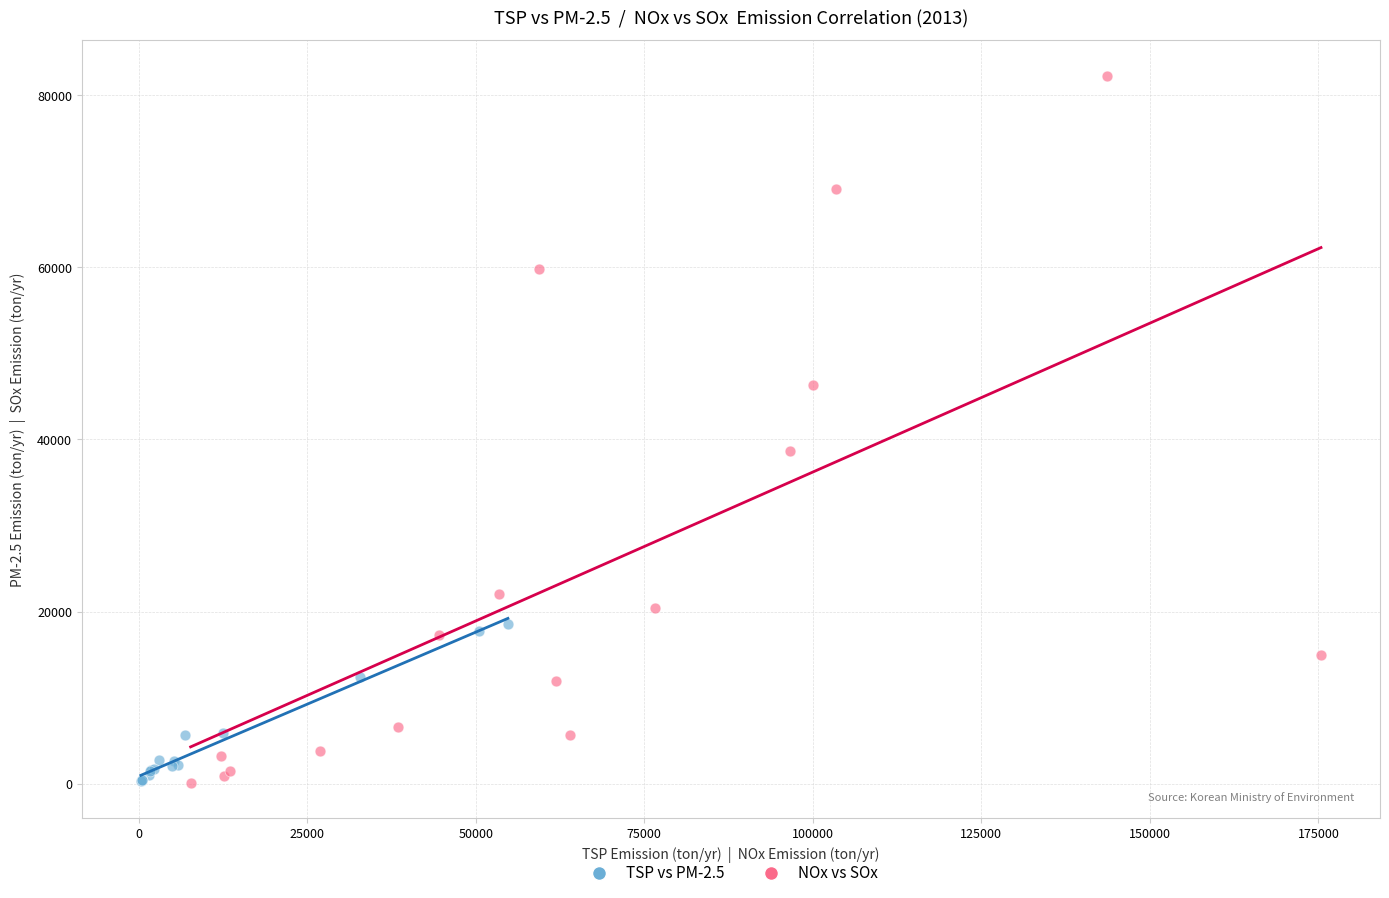

Which series has the widest spread of Y values?

NOx vs SOx